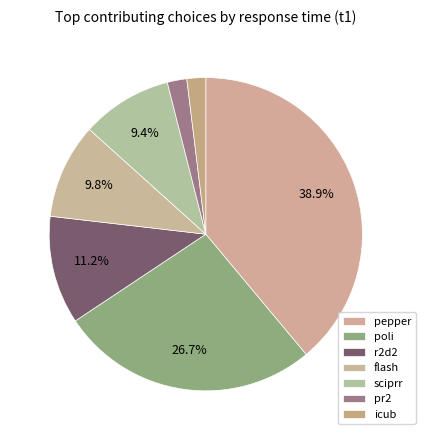

Count the number of slices in the pie.

7